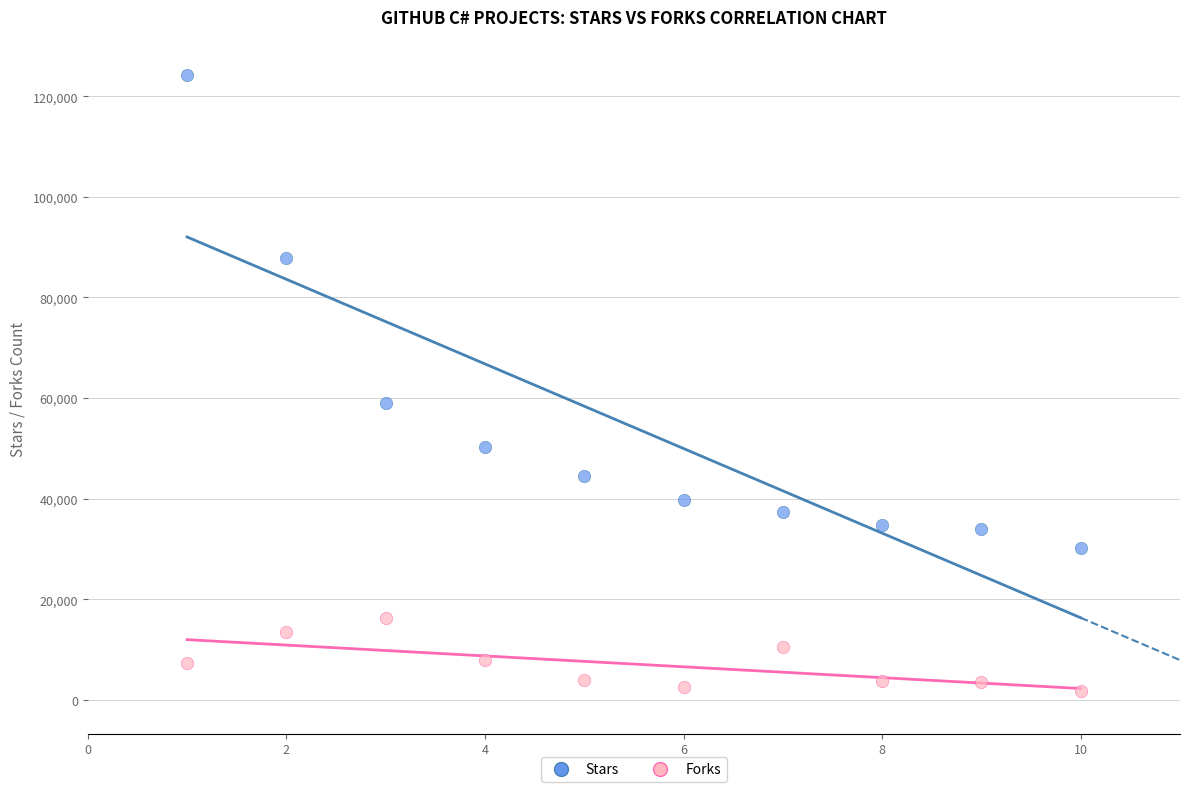

Which series contains the lowest Y value?

Forks